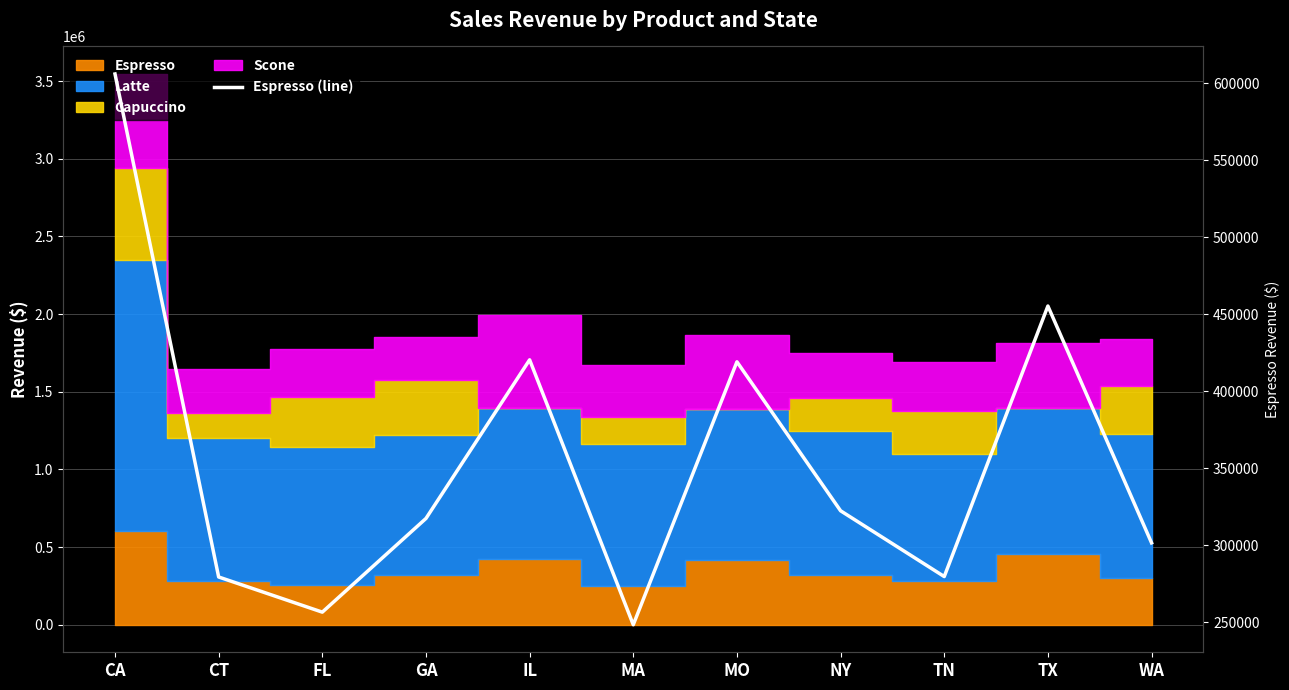

What is the sum of the values at MA and NY?

570734